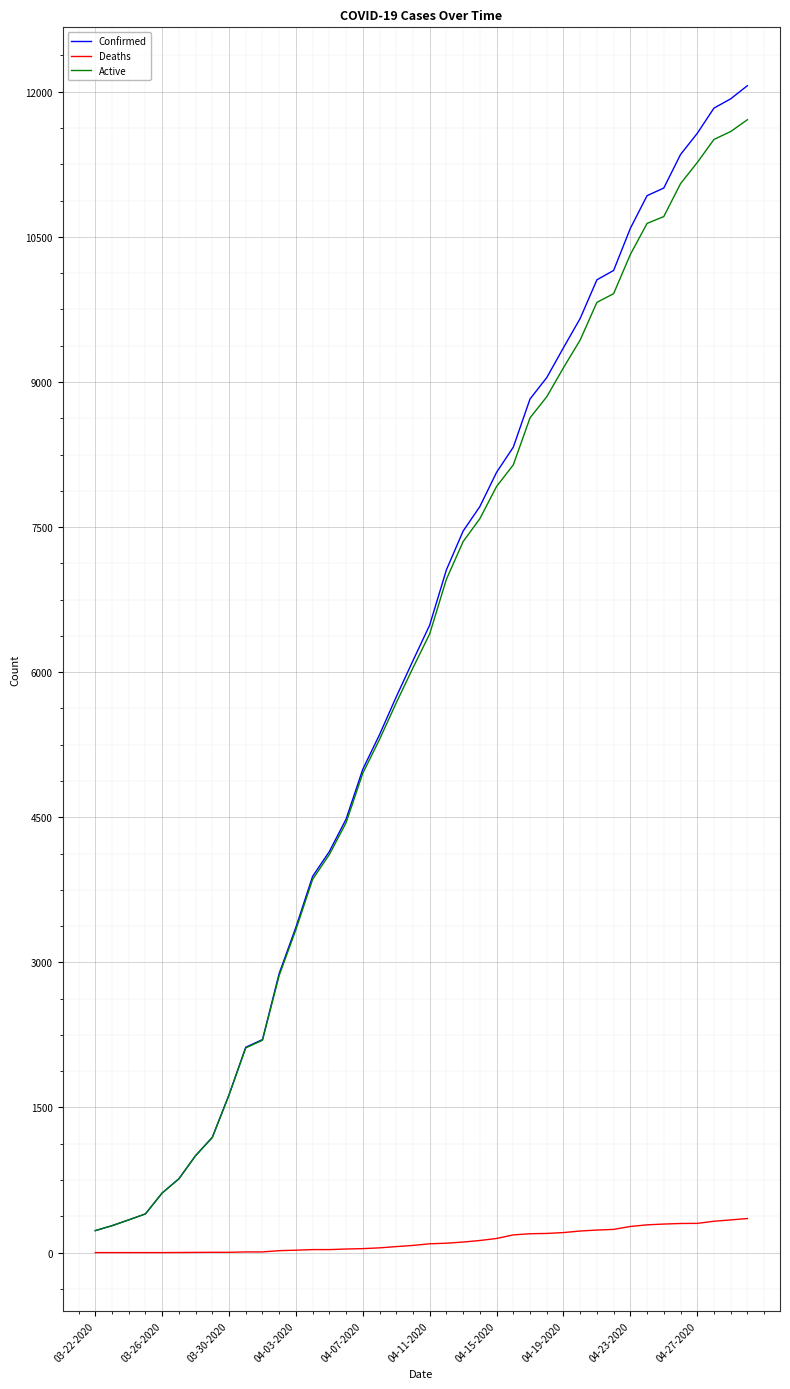

List the series in order of their peak value, highest first.

Confirmed, Active, Deaths